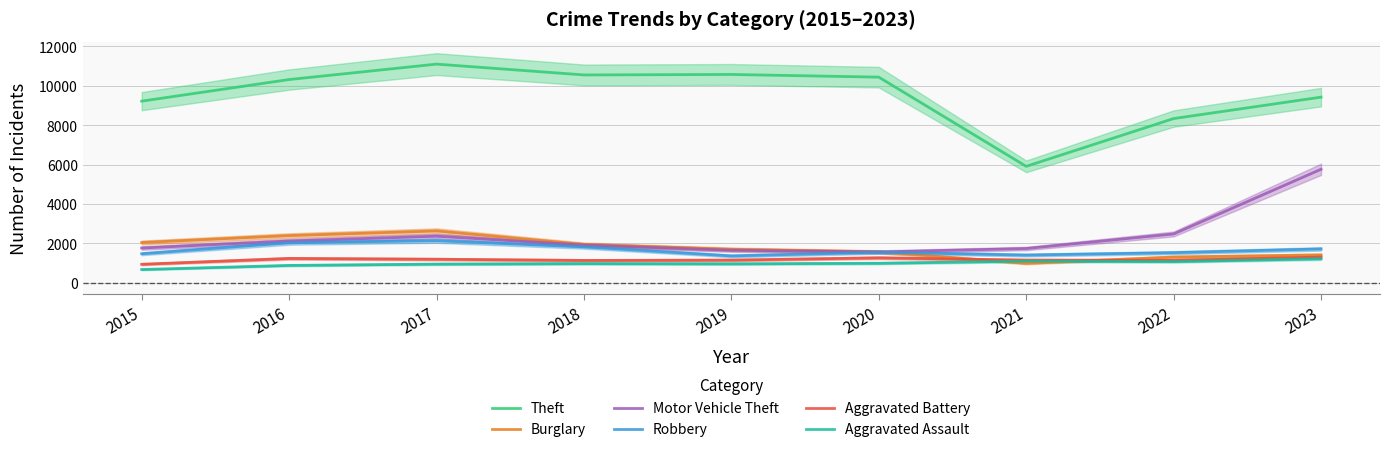

Reading left to right, extract all data points from this chart.

Theft: 9219	10315	11098	10549	10573	10437	5911	8335	9422
Burglary: 2044	2397	2633	1949	1705	1573	989	1308	1416
Motor Vehicle Theft: 1766	2122	2365	1915	1654	1567	1741	2480	5762
Robbery: 1475	2034	2135	1823	1366	1551	1409	1531	1721
Aggravated Battery: 942	1238	1198	1137	1153	1269	1153	1141	1306
Aggravated Assault: 675	884	951	975	964	993	1104	1079	1222